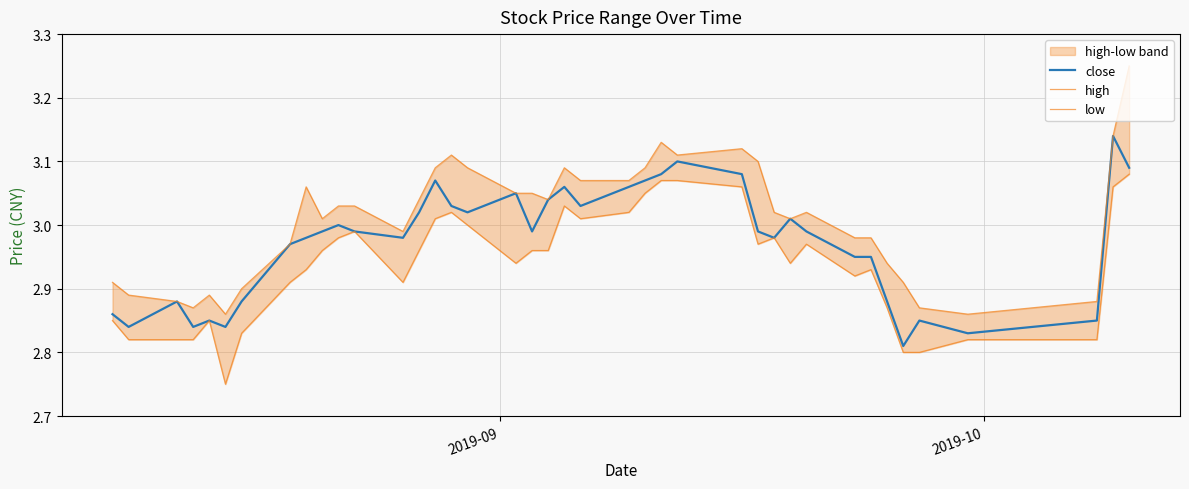

How many values in the high series are below 3?

16